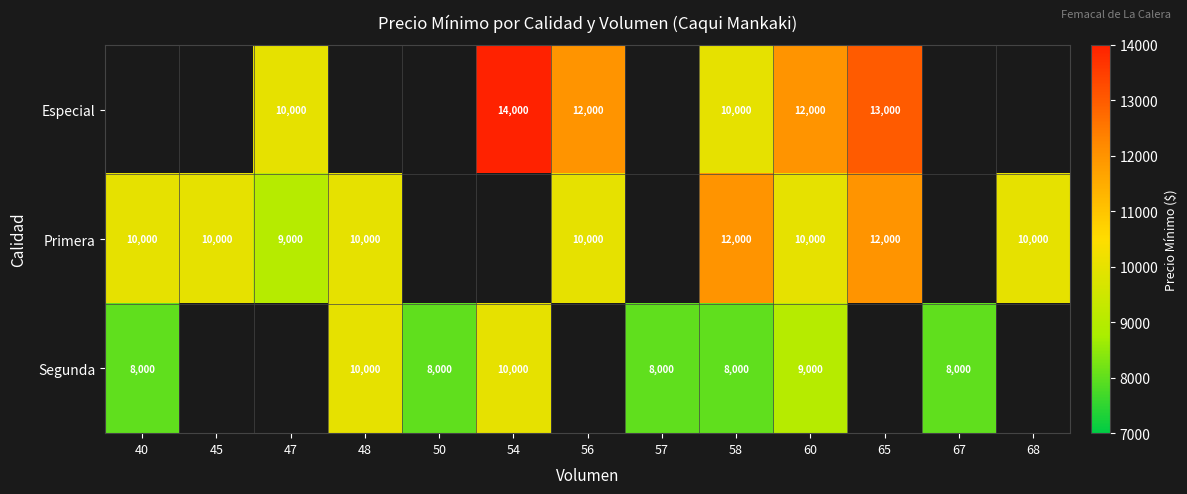

What is the greatest value displayed?

14000.0